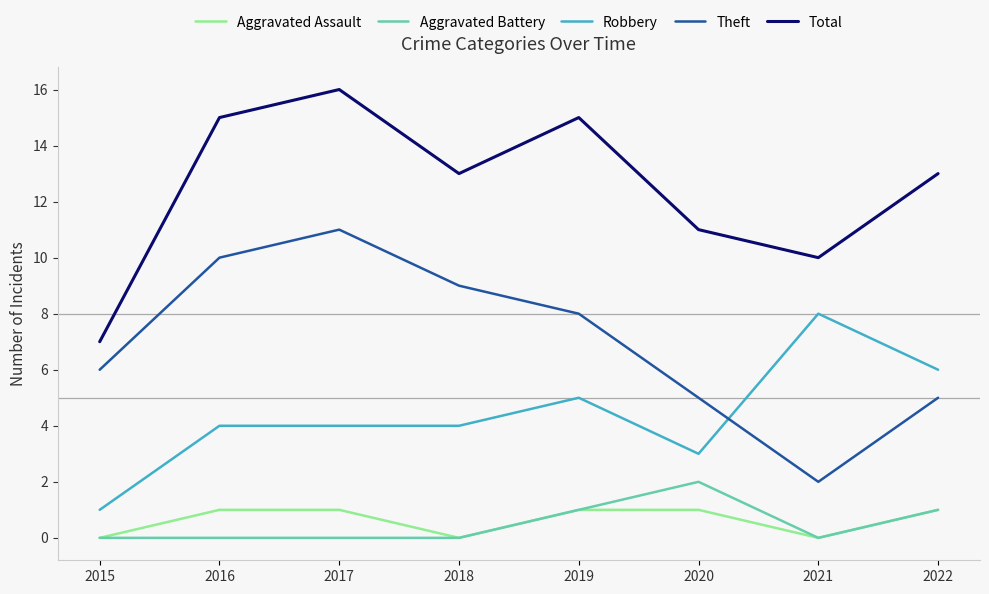

Reading left to right, list all the values displayed in this chart.

Aggravated Assault: 0	1	1	0	1	1	0	1
Aggravated Battery: 0	0	0	0	1	2	0	1
Robbery: 1	4	4	4	5	3	8	6
Theft: 6	10	11	9	8	5	2	5
Total: 7	15	16	13	15	11	10	13